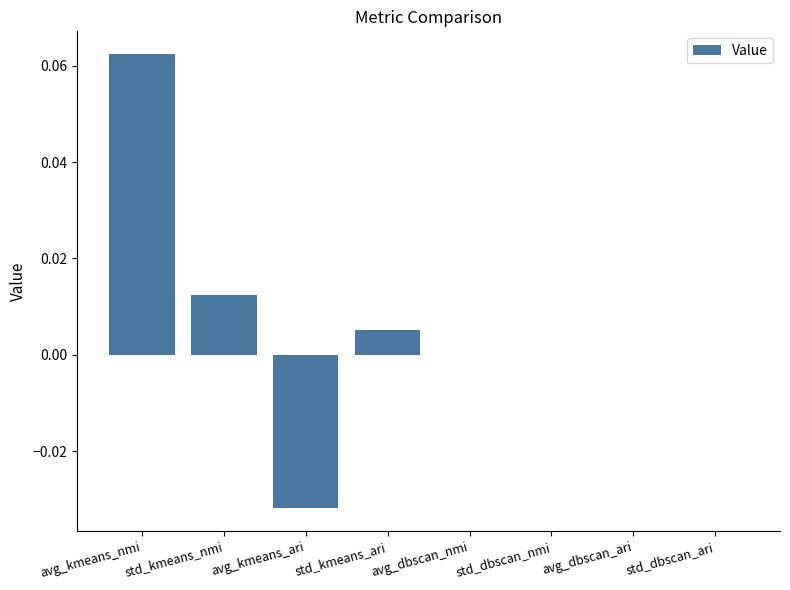

Count the number of categories in the chart.

8